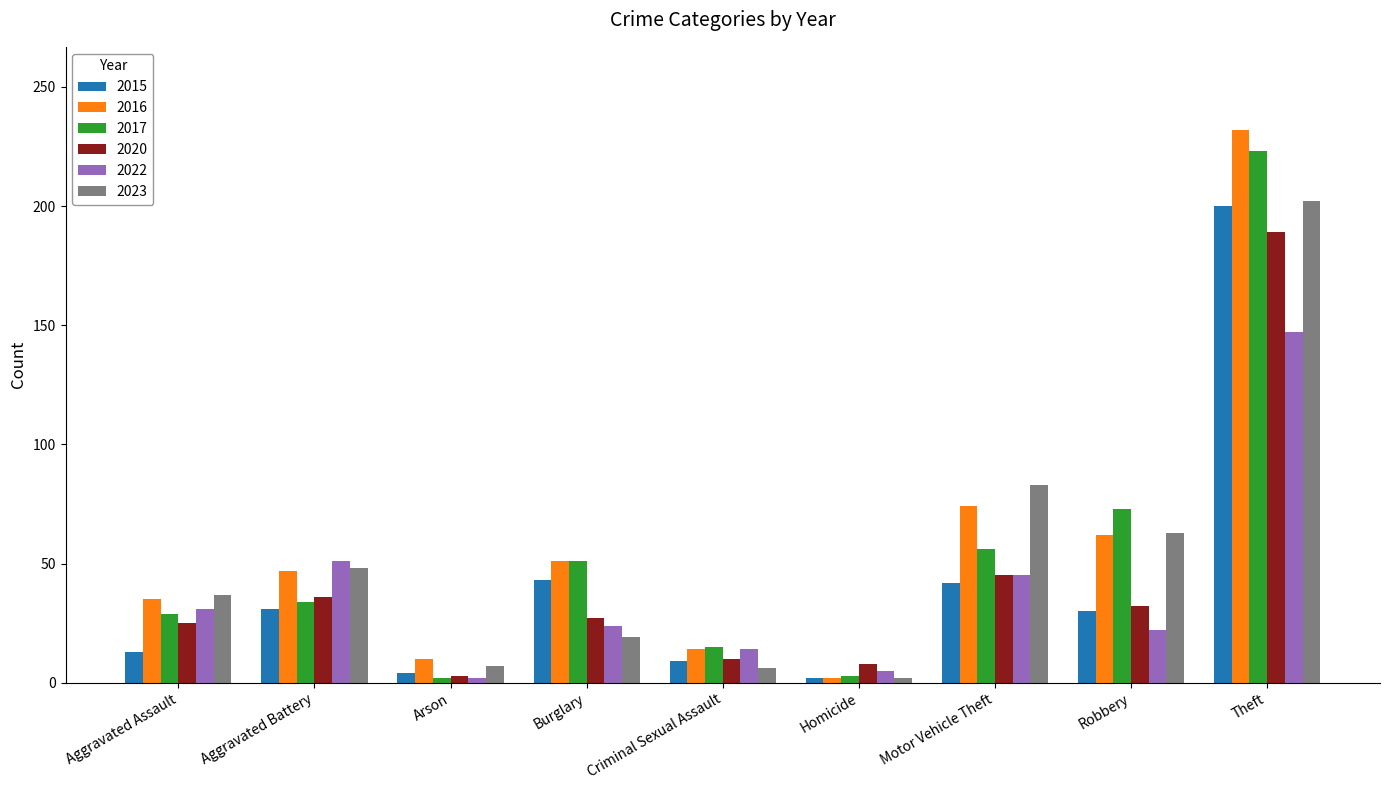

Which category has the lowest value in the 2022 series?

Arson